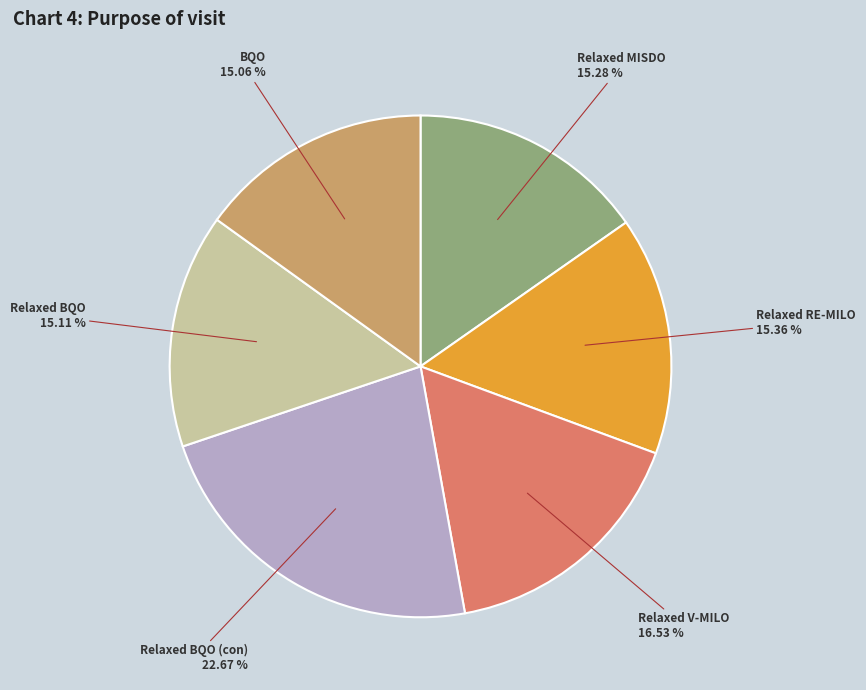

How many slices are in this pie chart?

6